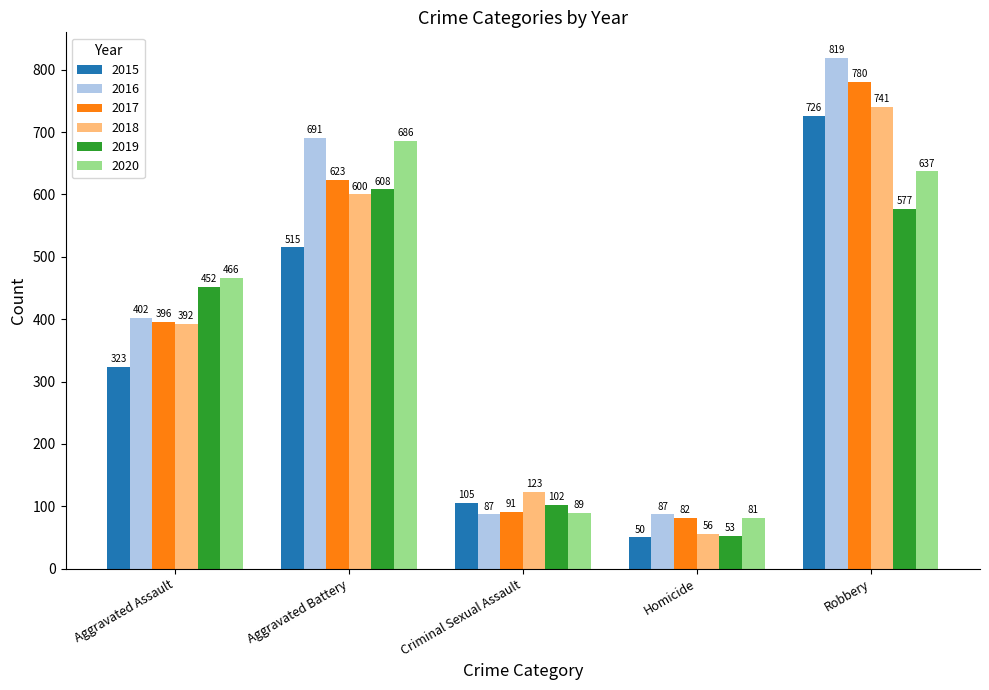

At which label is 2015 closest to 388?

Aggravated Assault